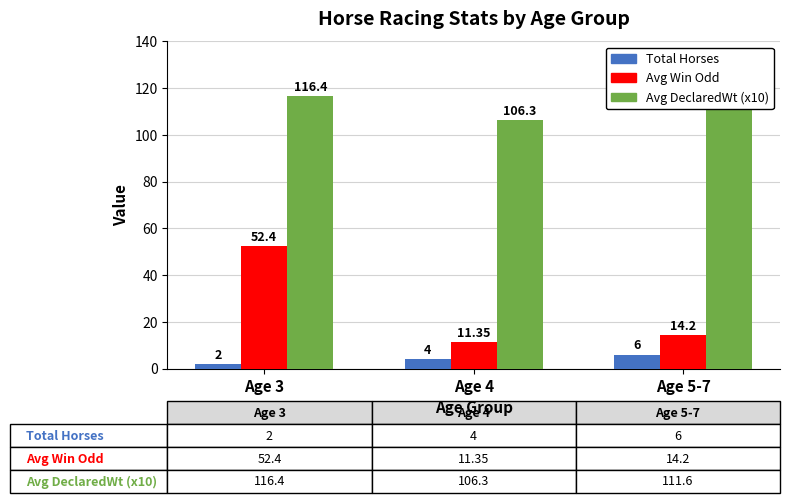

What is the approximate value of Total Horses at Age 5-7?

6.0